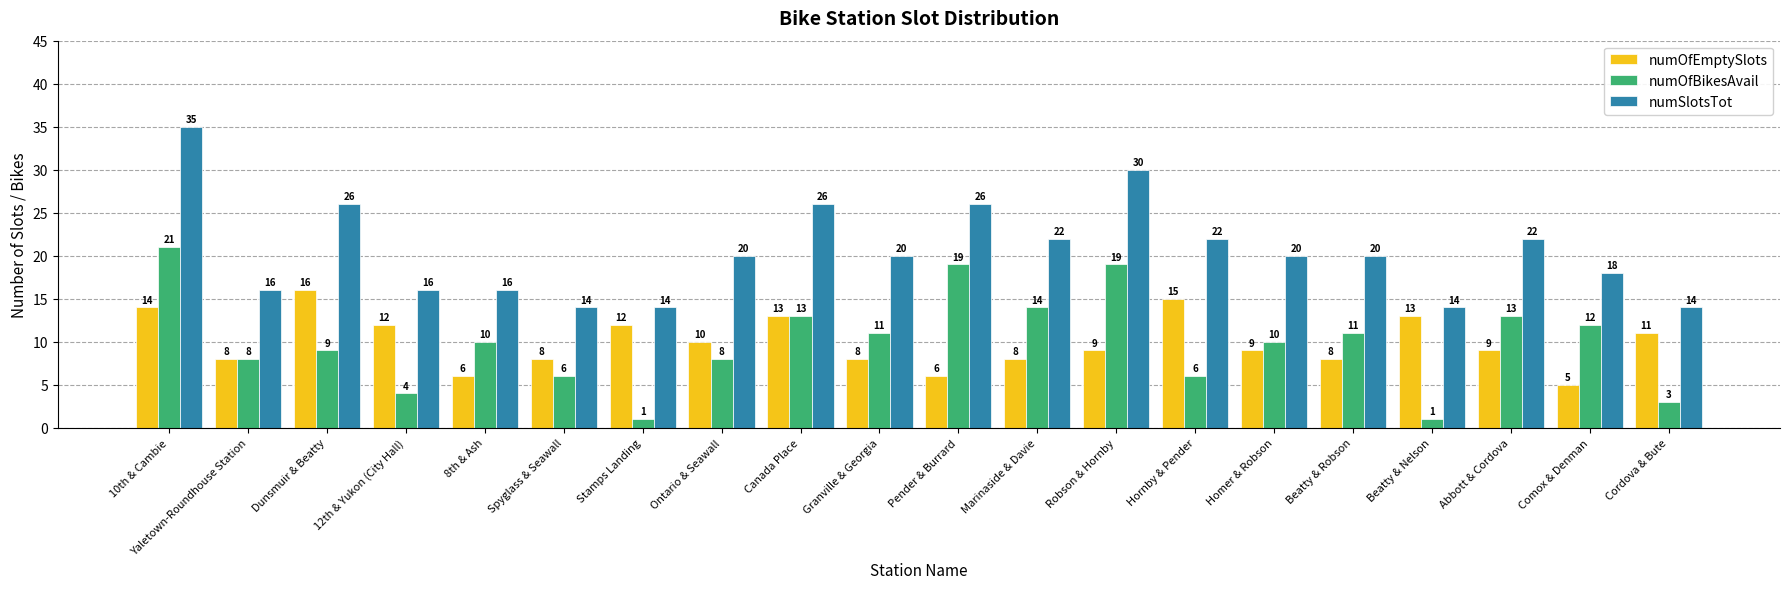

What is the label of the 19th bar from the left?

Comox & Denman